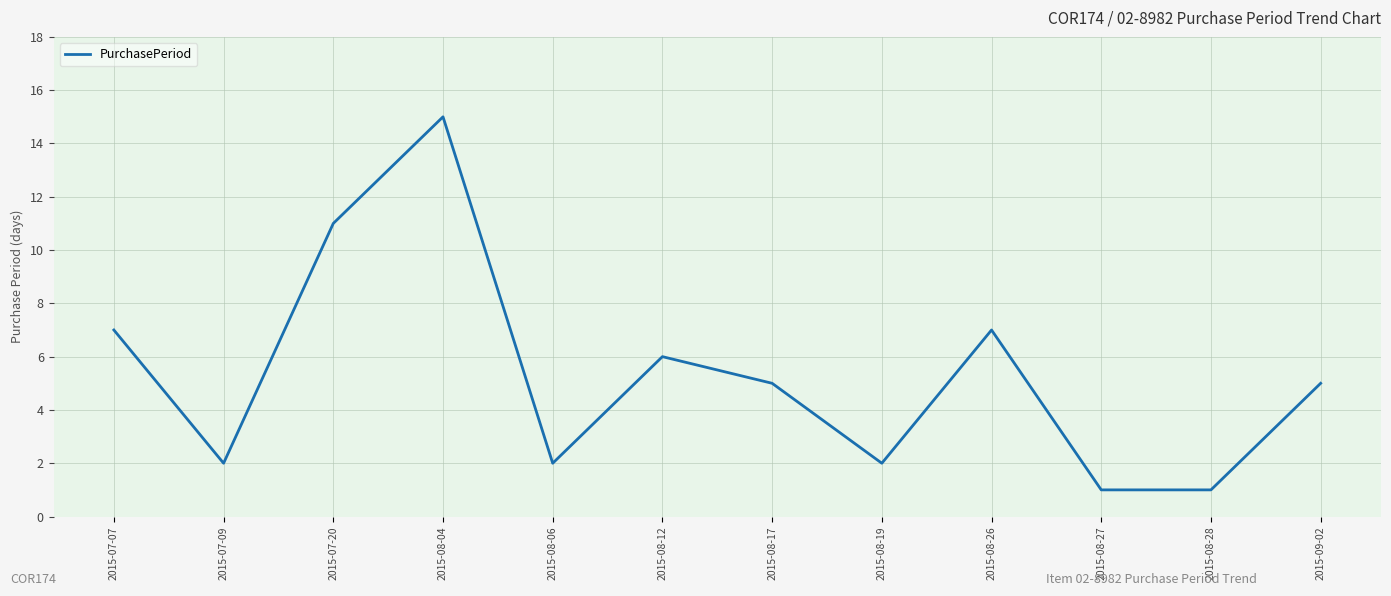

What is the ratio of the value at 2015-08-17 to the value at 2015-08-28?

5.0